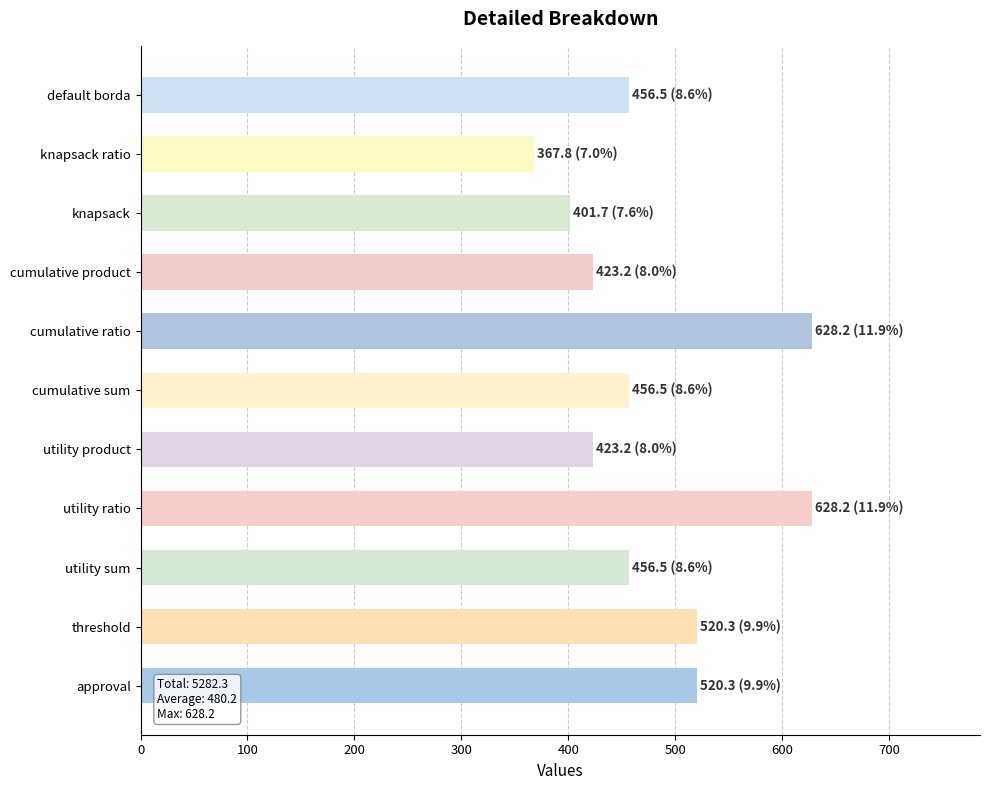

Which has a higher value, utility product or knapsack?

utility product